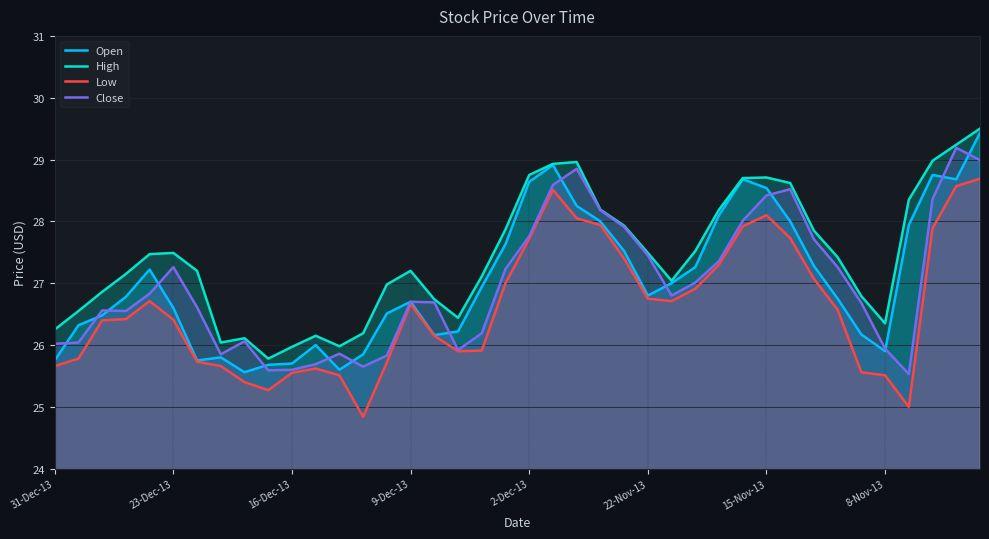

Which series has the largest range (max minus min)?

Open